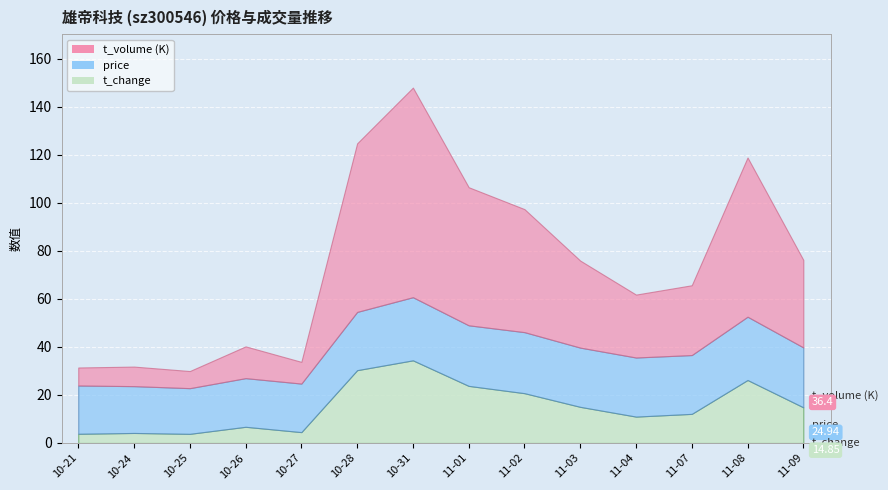

What are all the series names shown in the legend?

t_change, price, t_volume